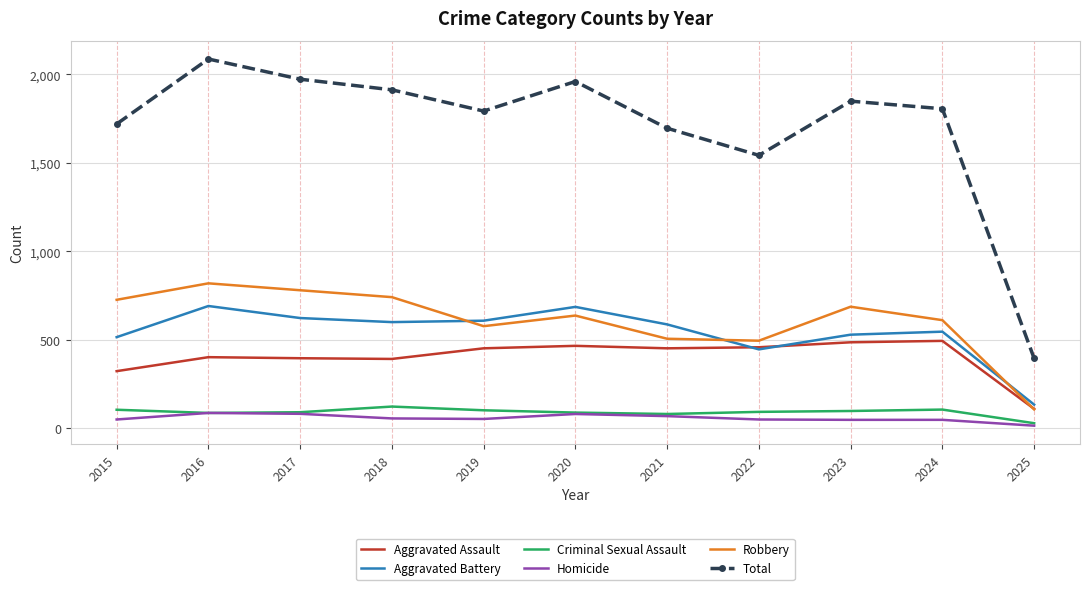

What is the difference between the highest and lowest values at 2016?

1999